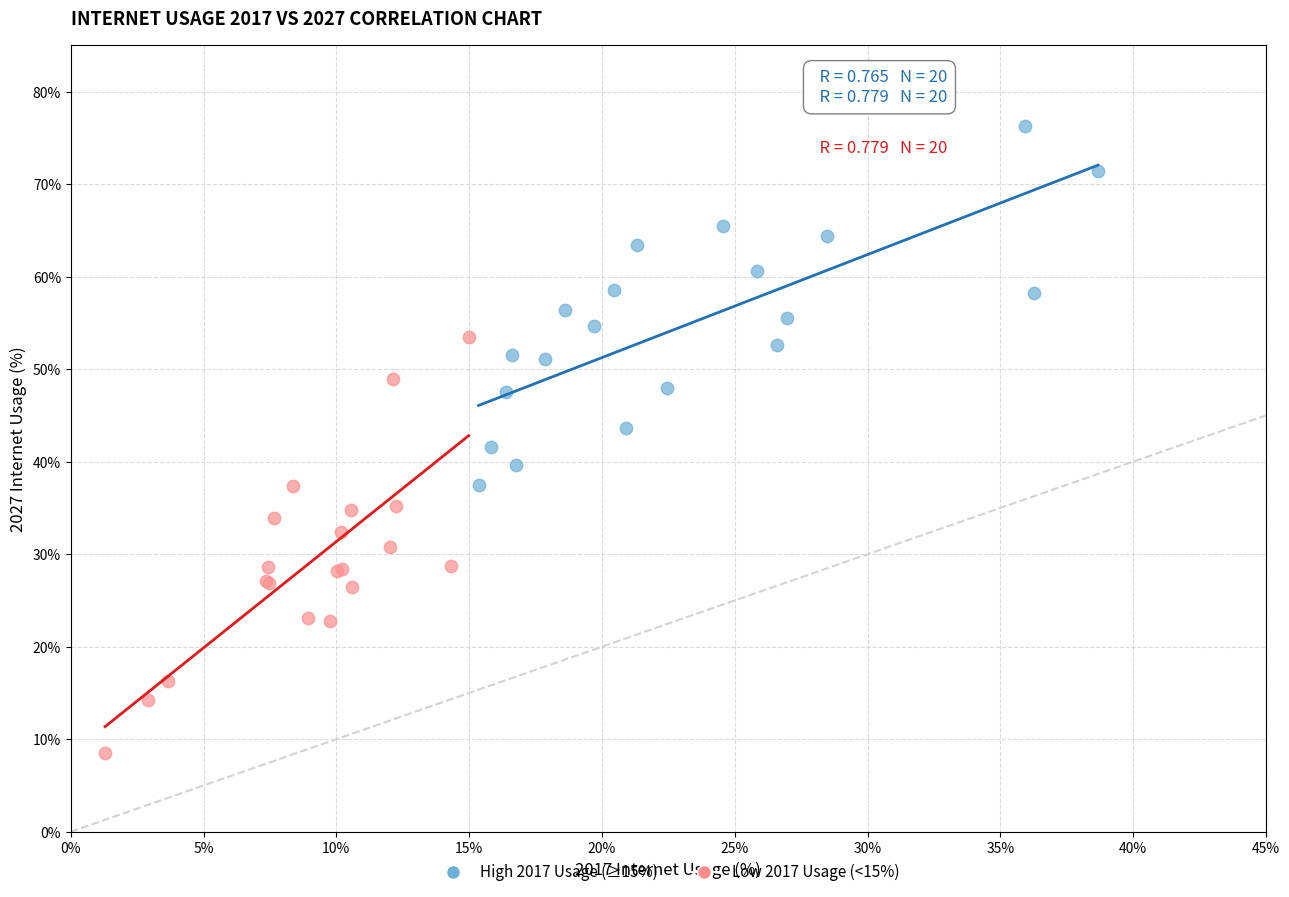

Which series reaches the maximum Y coordinate?

High 2017 Usage (≥15%)